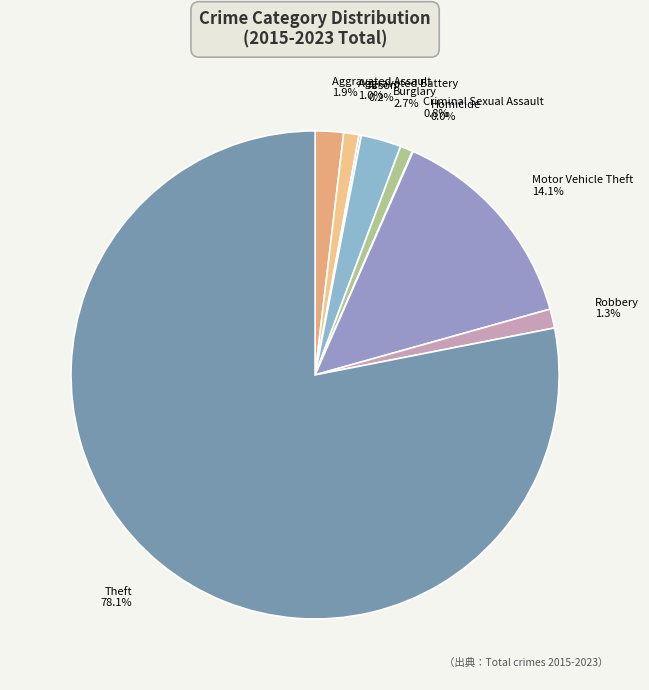

Combined, what portion of the pie is Aggravated Battery and Motor Vehicle Theft?

15.1%